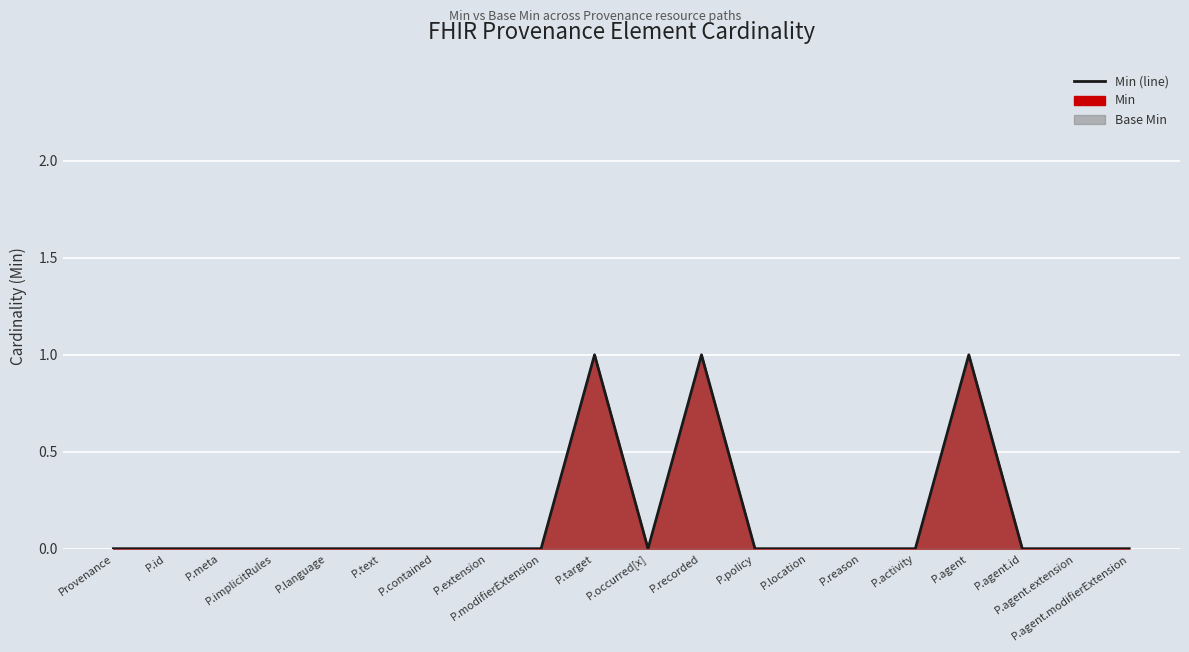

Reading left to right, extract all data points from this chart.

0	0	0	0	0	0	0	0	0	1	0	1	0	0	0	0	1	0	0	0